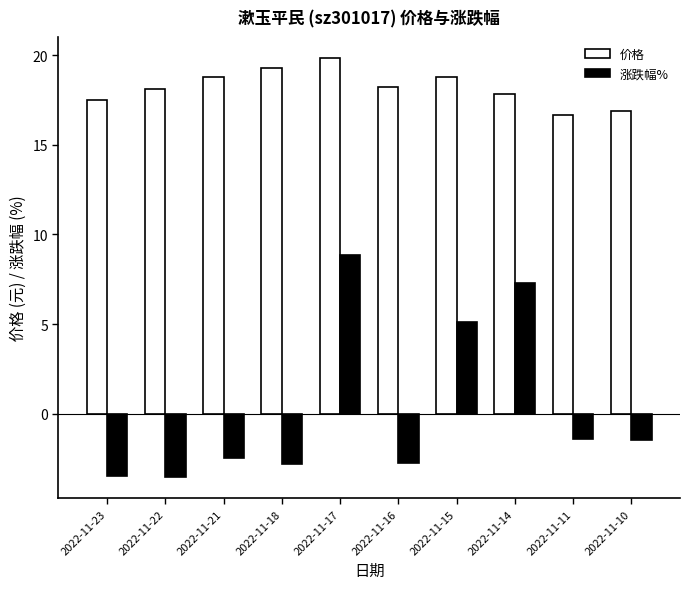

Is it true that 涨跌幅% equals -2.0 at 2022-11-23?

False